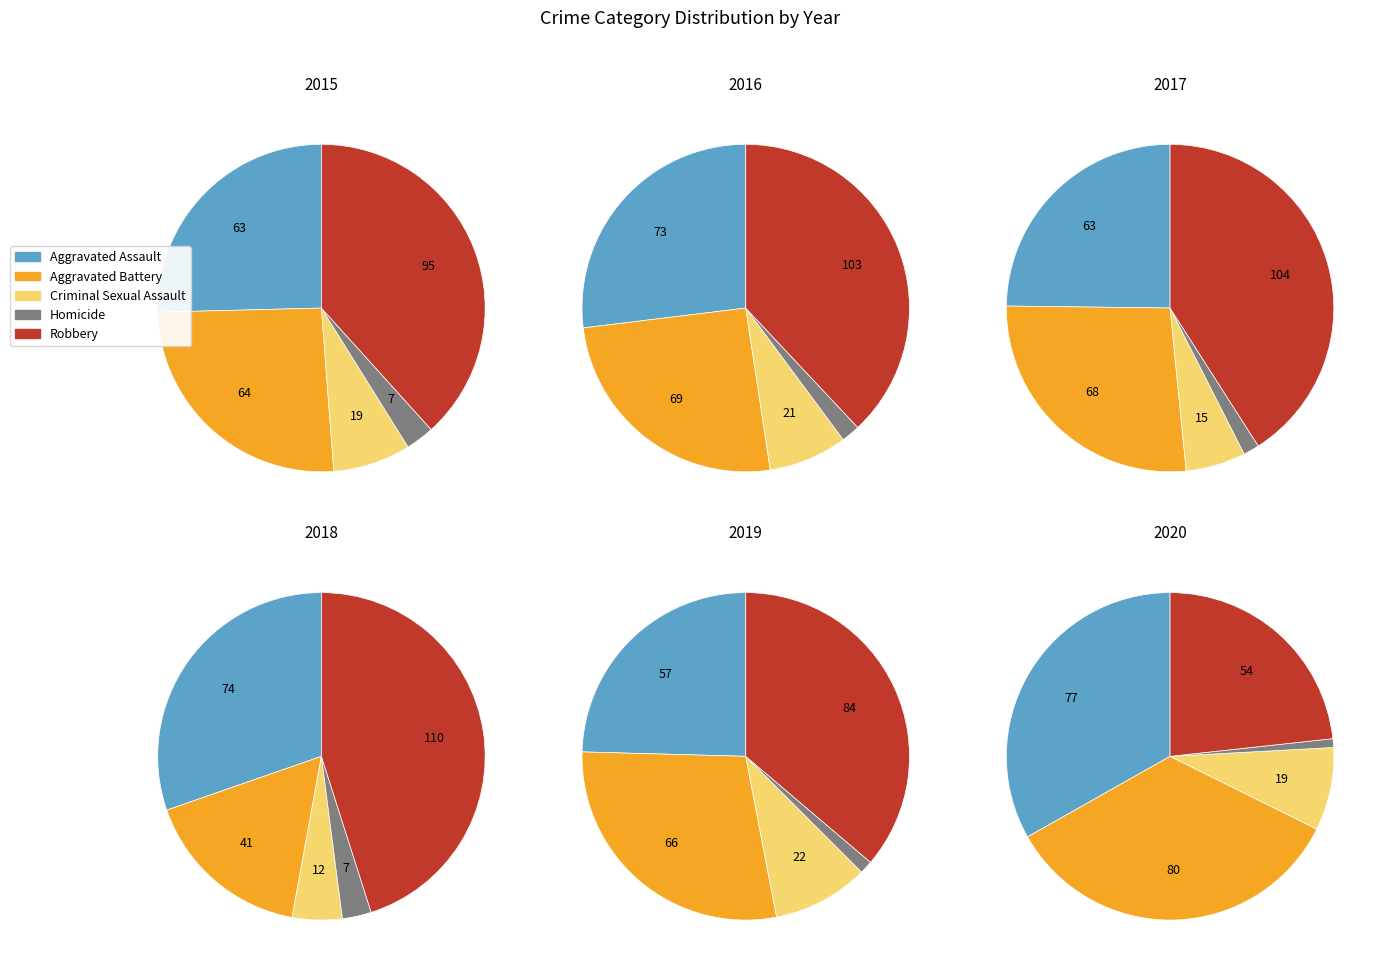

Which series has the widest spread of values?

2018